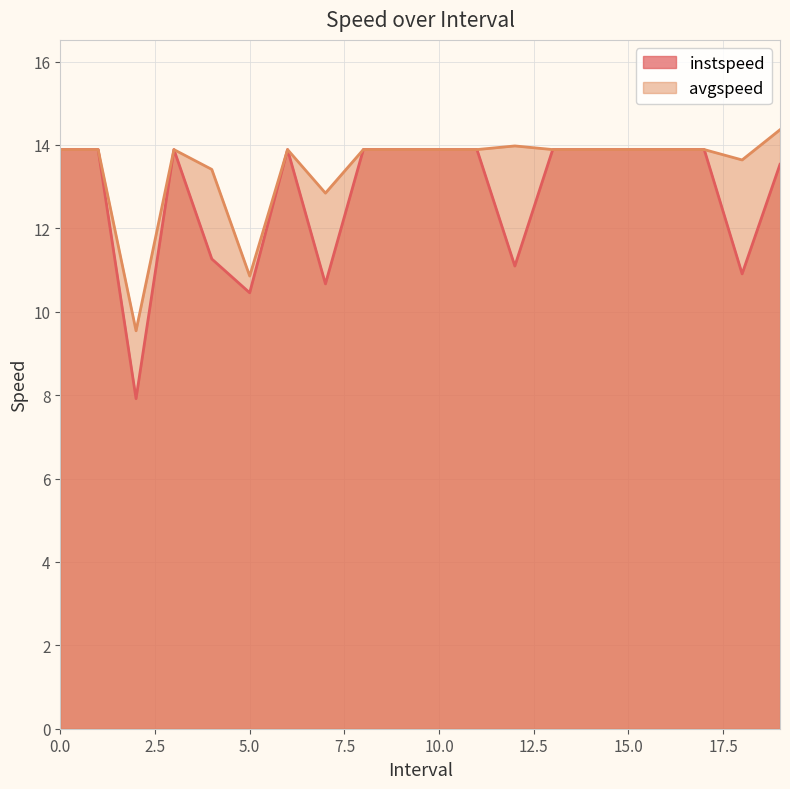

What is the value of the avgspeed point at the 9th from the left?

13.9